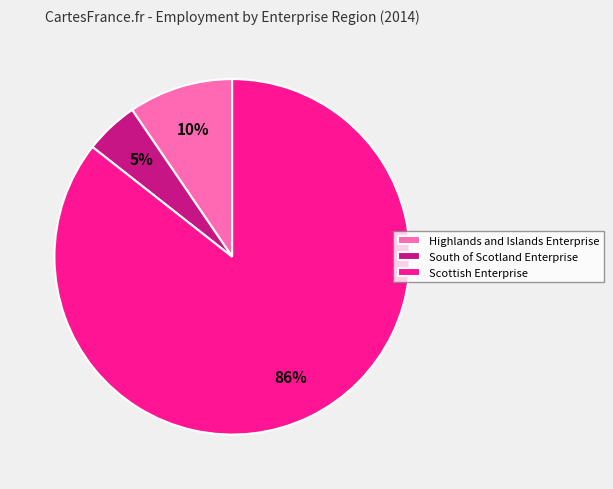

Which category accounts for the majority?

Scottish Enterprise